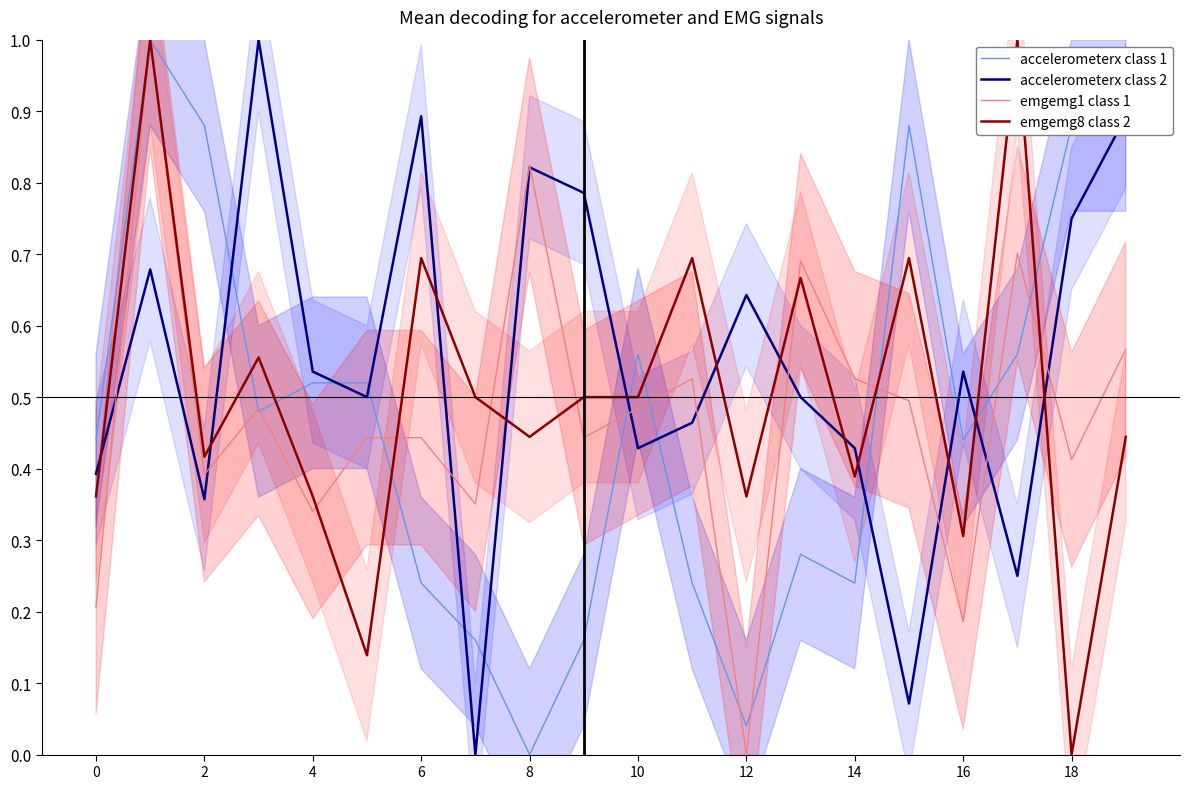

Which series has the largest total across all categories?

accelerometerx class 2